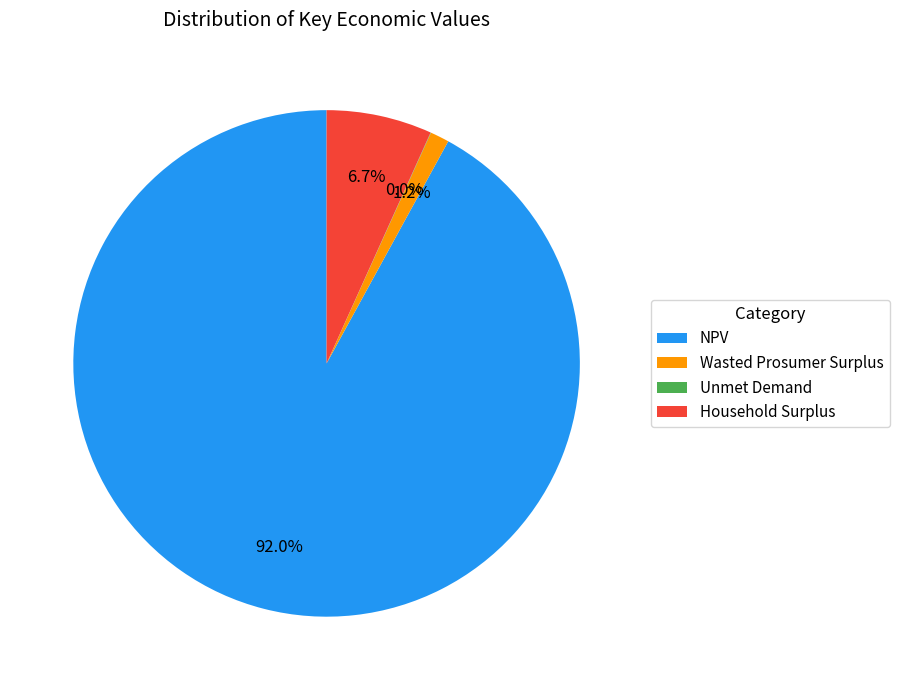

True or false: Household Surplus accounts for 1% of the total.

False